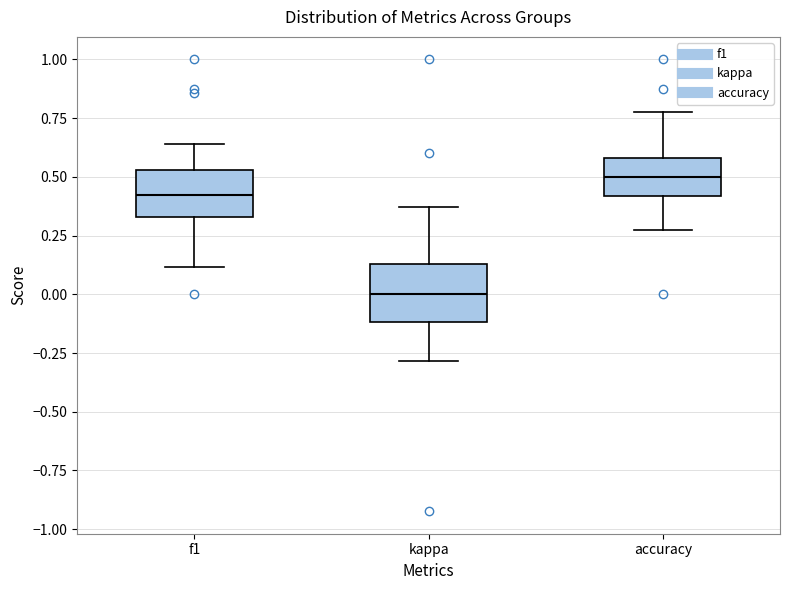

Reading left to right, transcribe this box plot: for each box, give where its median line is, the range the box spans, and where its two whiskers end, as read against the y-axis. The values are not printed on the chart, so give them approximately, as read against the axis.

f1: median 0.40, box 0.35 to 0.55, whiskers 0.10 to 0.65
kappa: median 0.00, box -0.10 to 0.15, whiskers -0.30 to 0.35
accuracy: median 0.50, box 0.40 to 0.60, whiskers 0.25 to 0.80